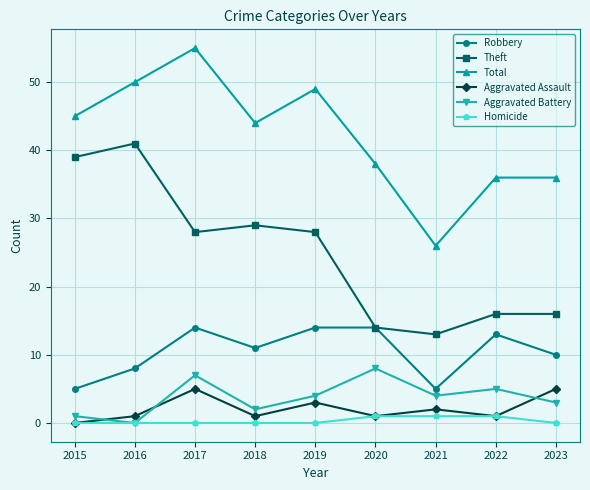

What is the sum of all Robbery values?

94